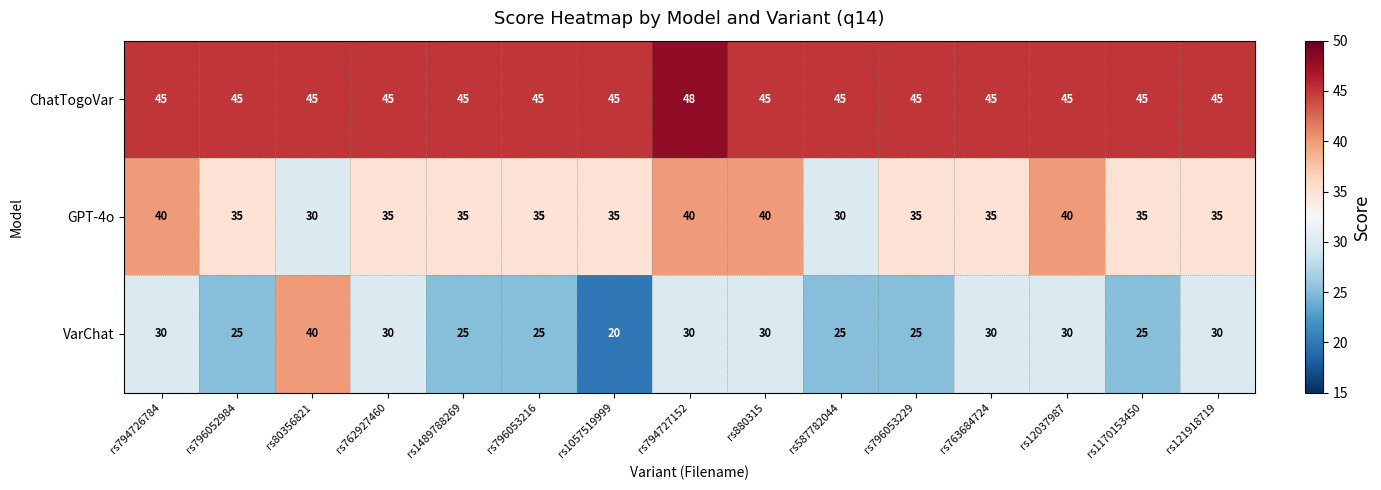

What is the sum of the VarChat values at rs880315 and rs1170153450?

55